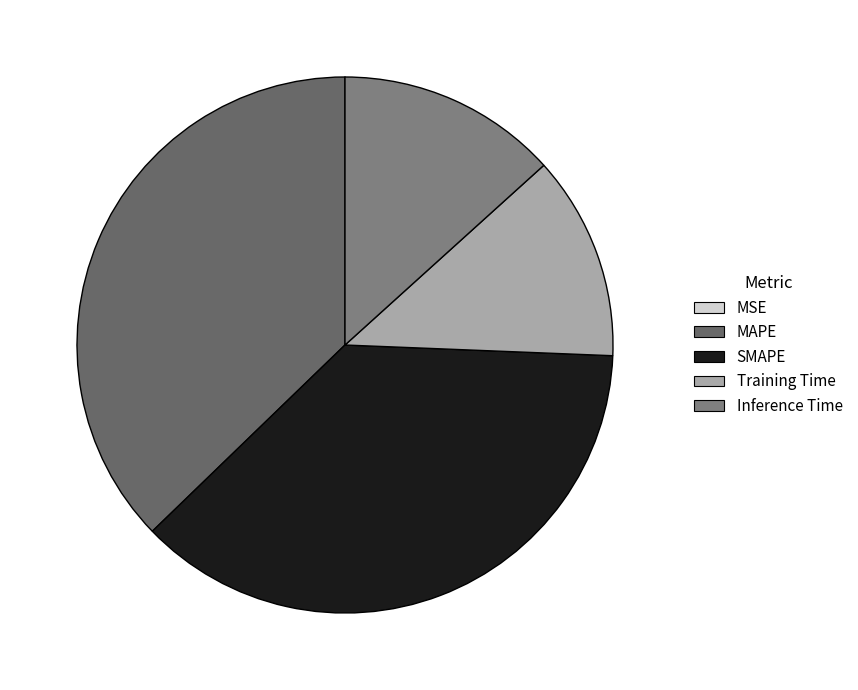

How many segments does this pie chart have?

5